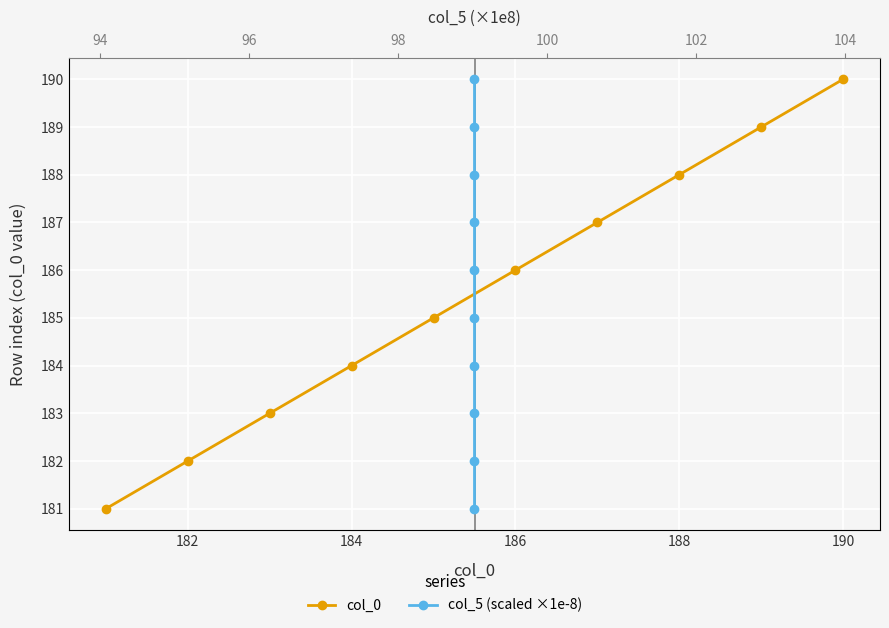

List the series in order of their peak value, highest first.

col_0, col_5 (scaled ×1e-8)